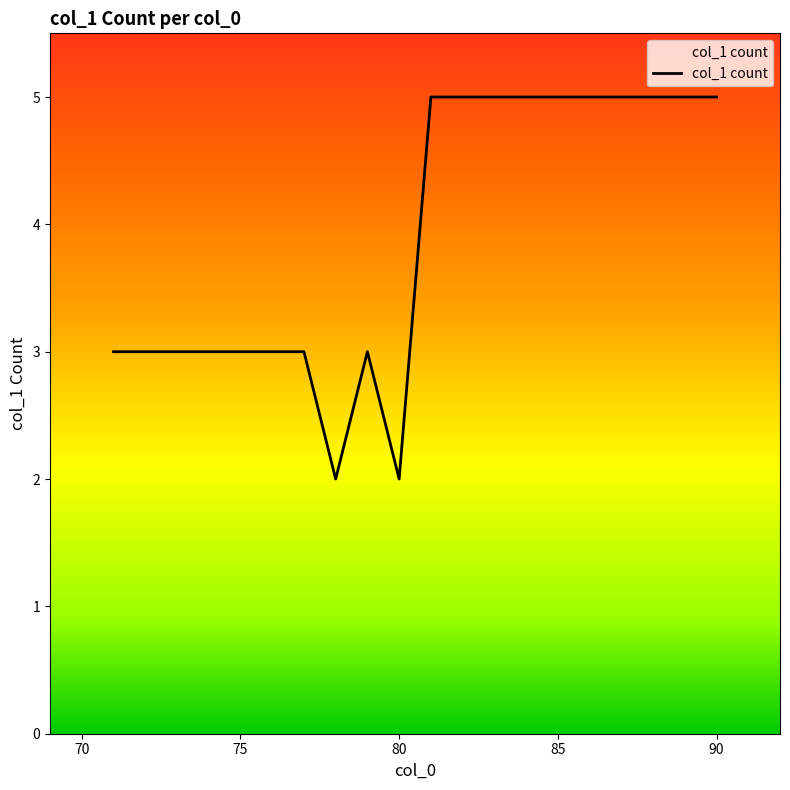

What is the greatest value displayed?

5